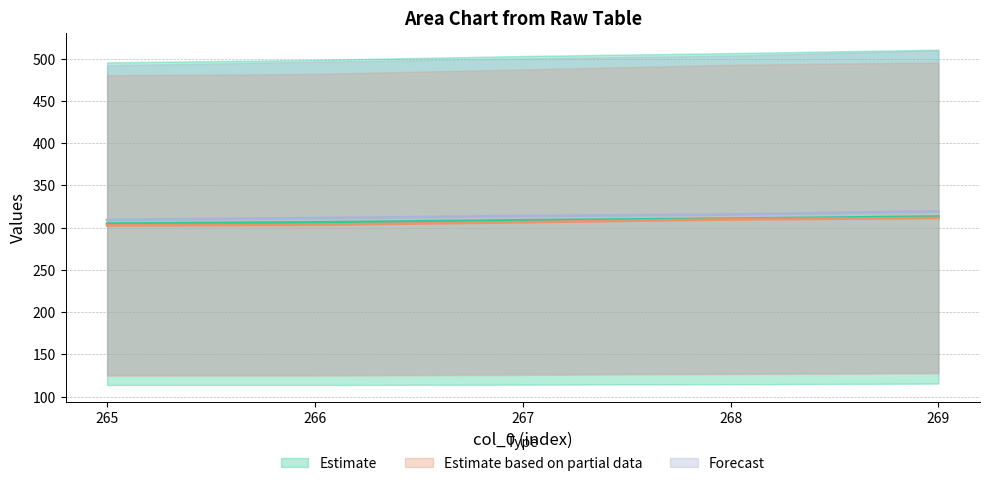

How many categories are shown in the chart?

5